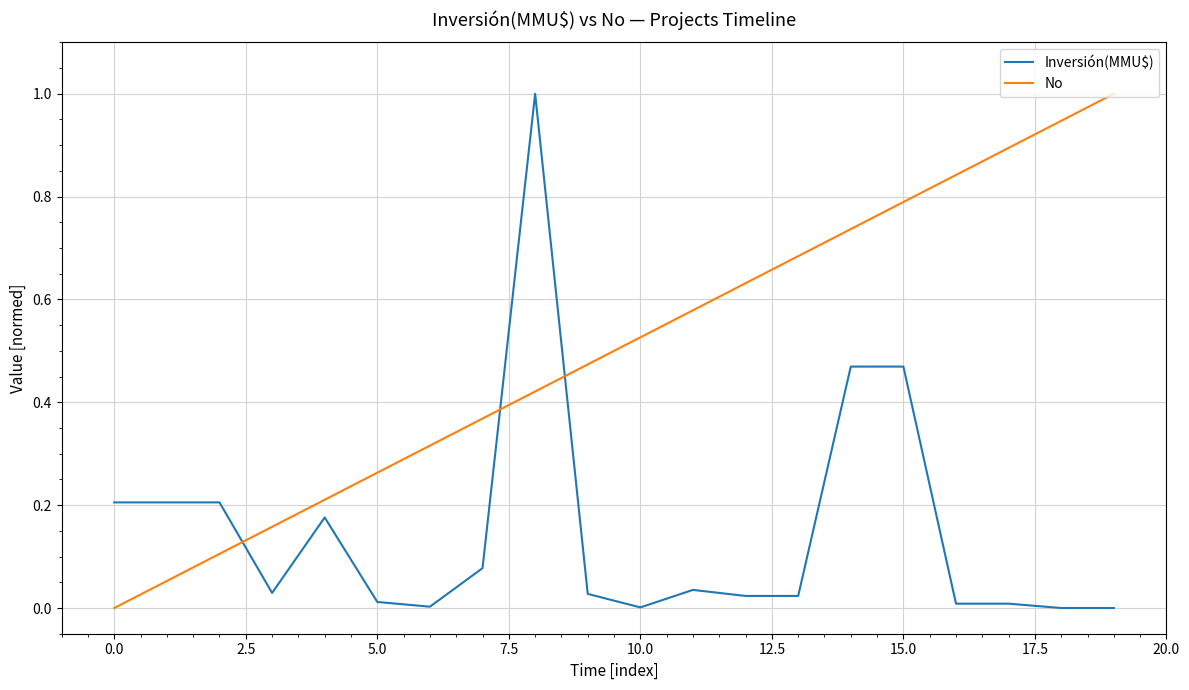

What is the difference between the maximum and minimum values in the No series?

1.0